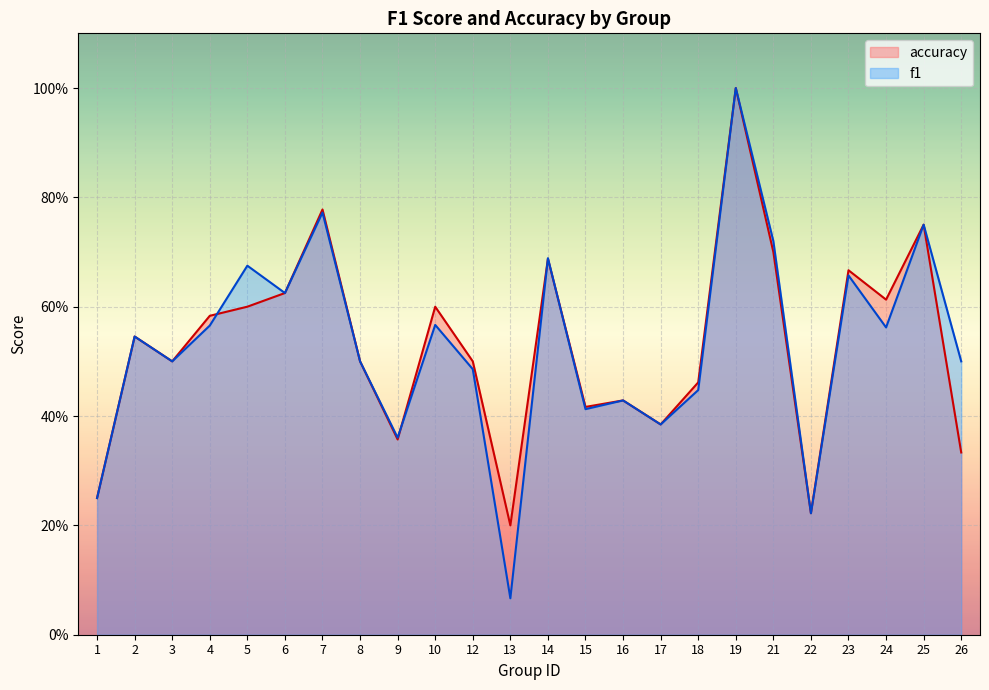

At how many categories does at least one series exceed 0?

24